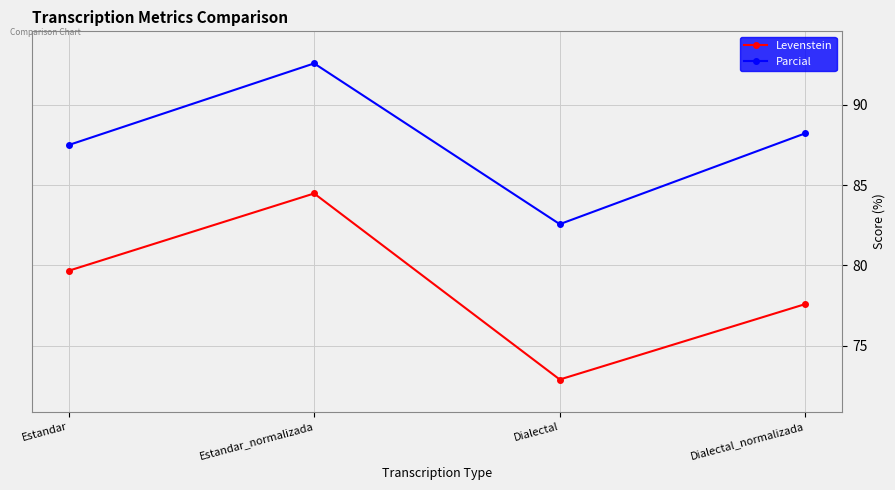

What is the difference between the maximum and second lowest values in the Parcial series?

5.1